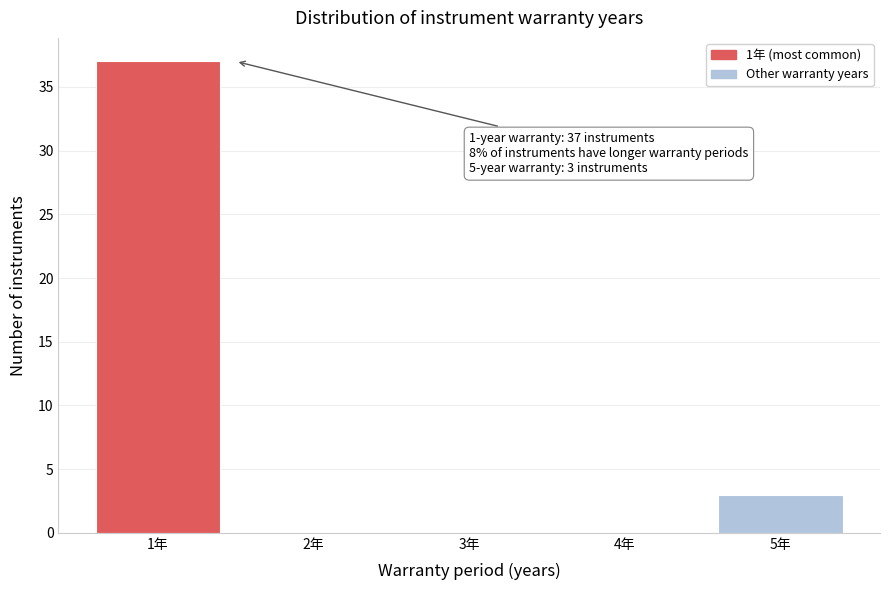

Over which range of the x-axis is the bar tallest?

0.5 to 1.5